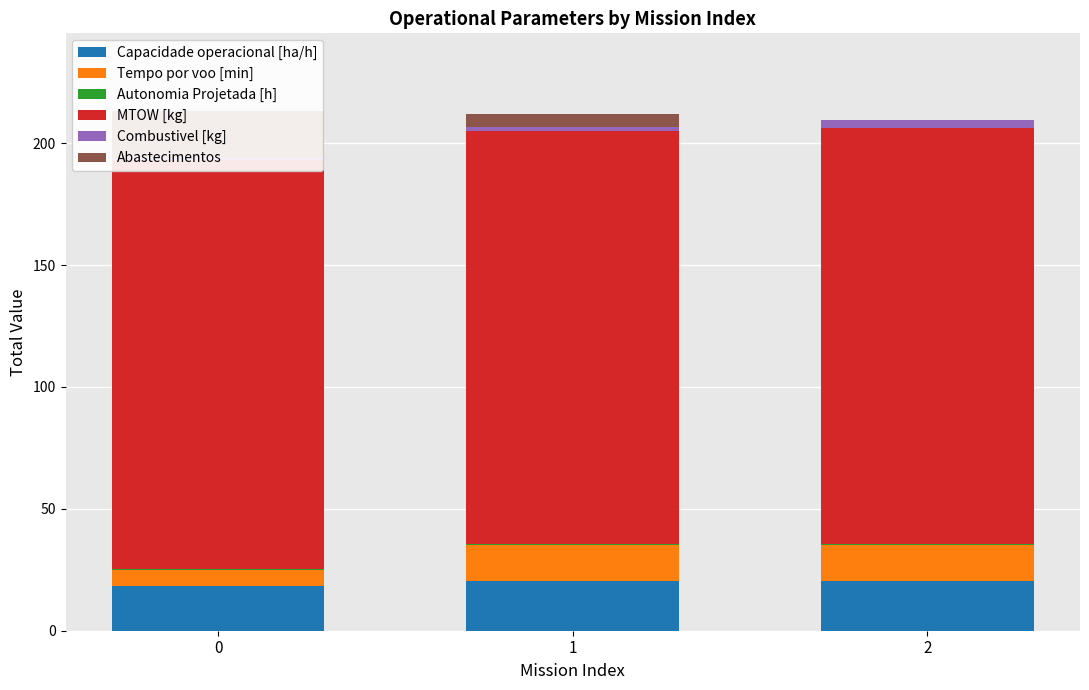

What are all the series names shown in the legend?

Capacidade operacional [ha/h], Tempo por voo [min], Autonomia Projetada [h], MTOW [kg], Combustivel [kg], Abastecimentos